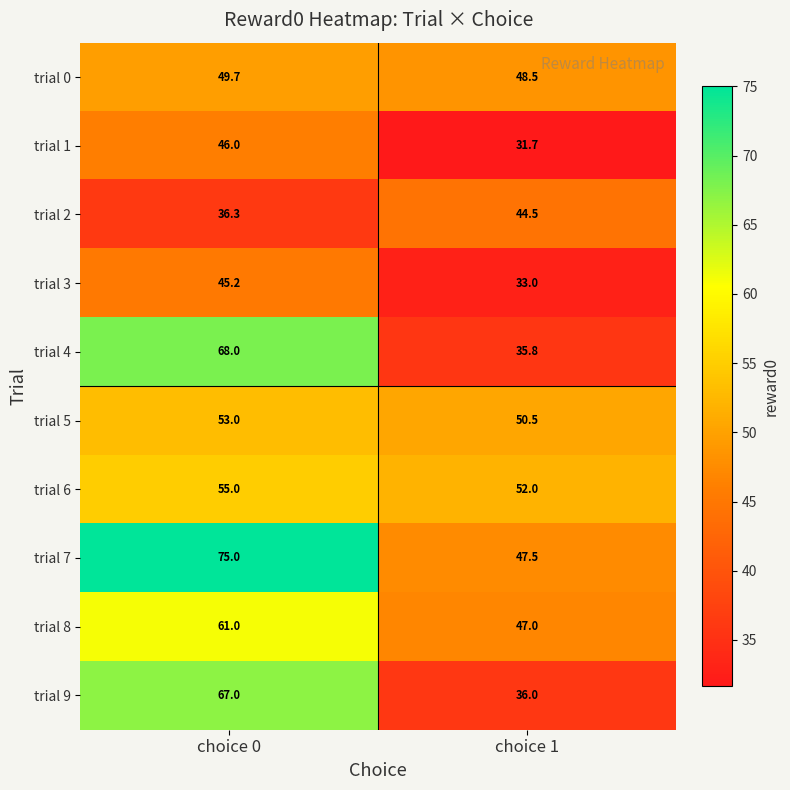

At which category is the sum across all series the highest?

choice 0